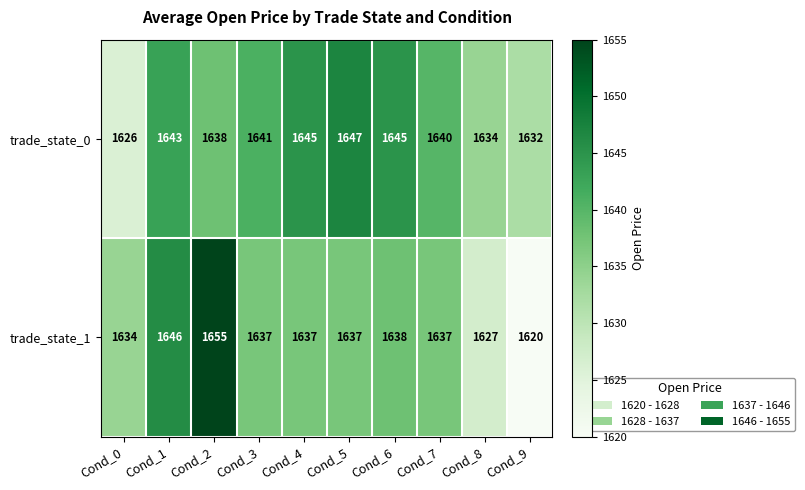

Rank the series by their average value, from highest to lowest.

trade_state_0, trade_state_1